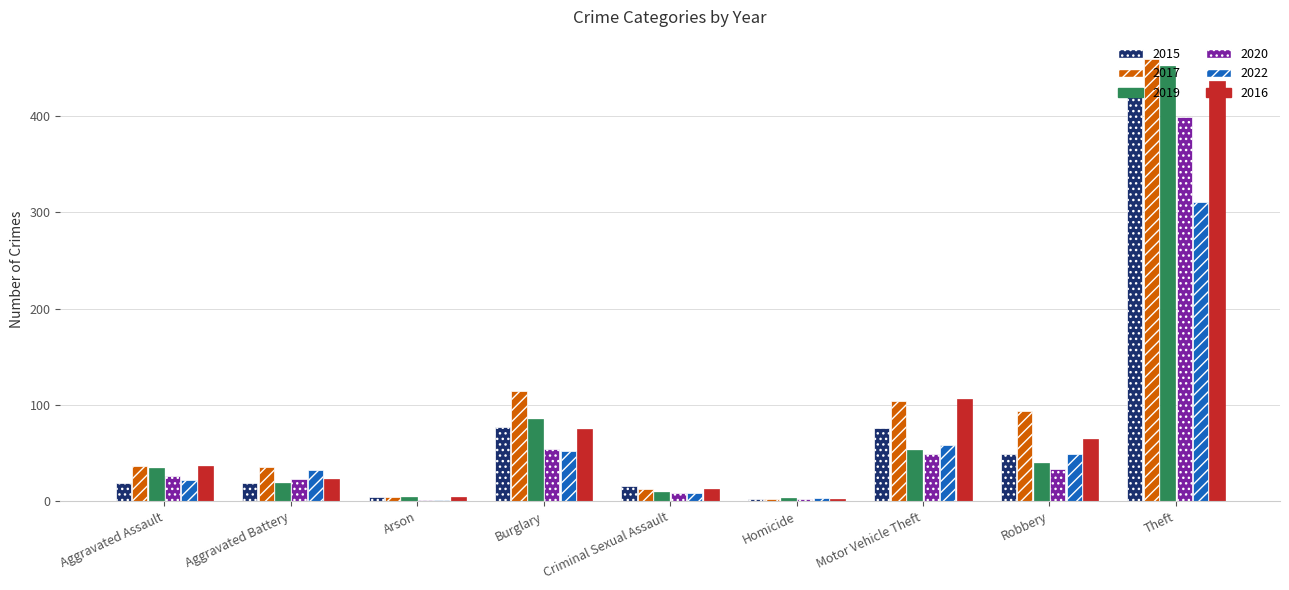

The value of 2017 at Aggravated Assault is 59. True or false?

False